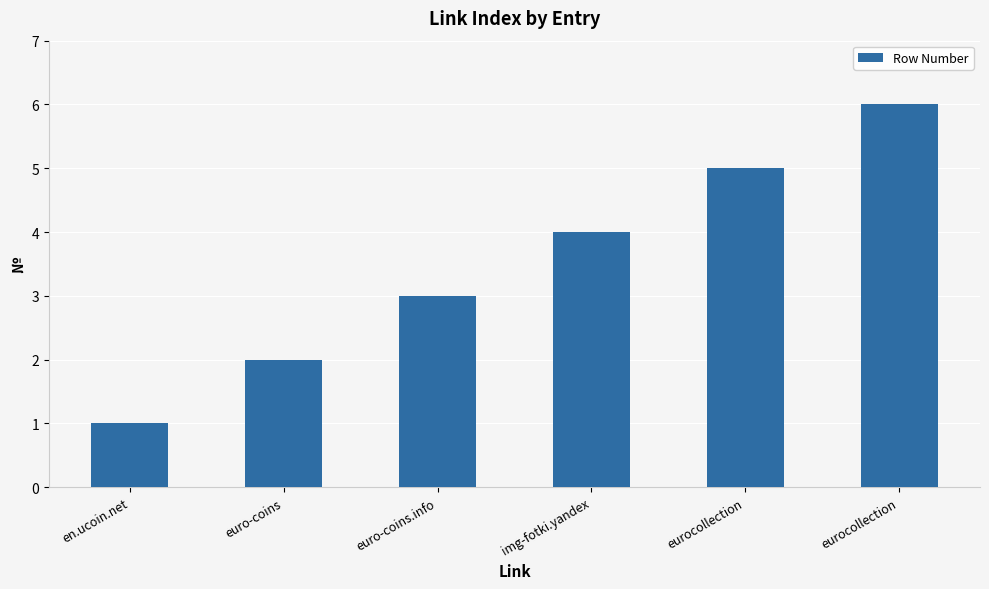

Count the number of data series in this chart.

1